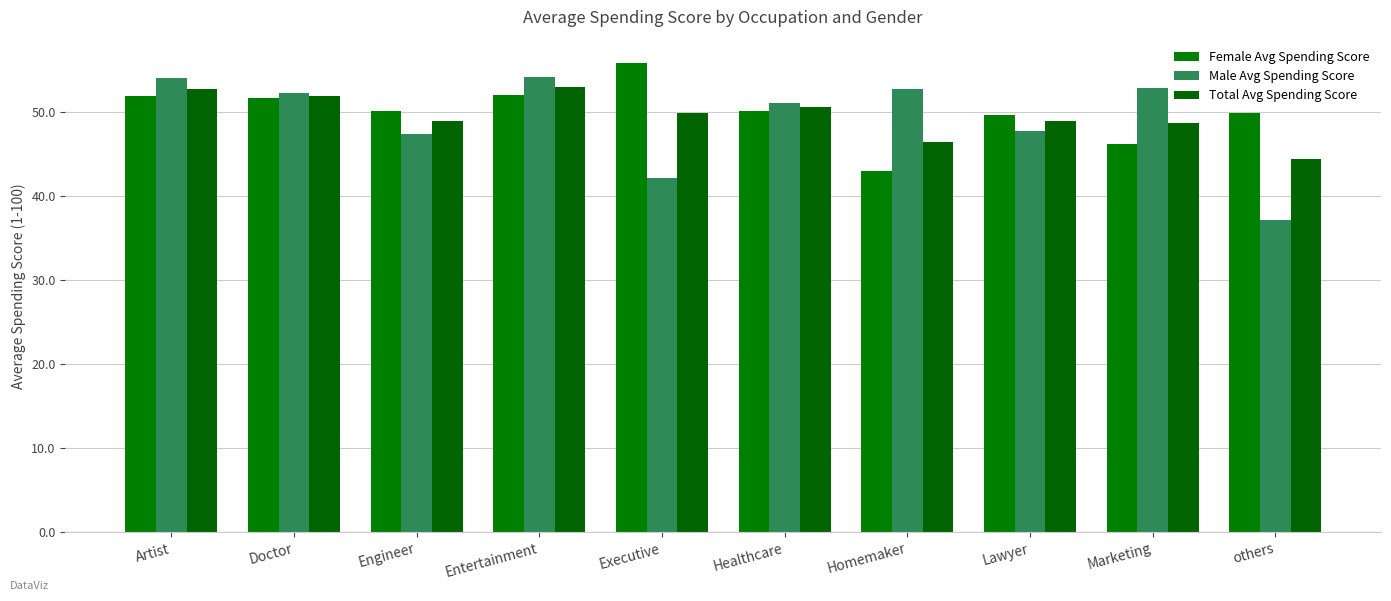

Does the chart contain any negative values?

No